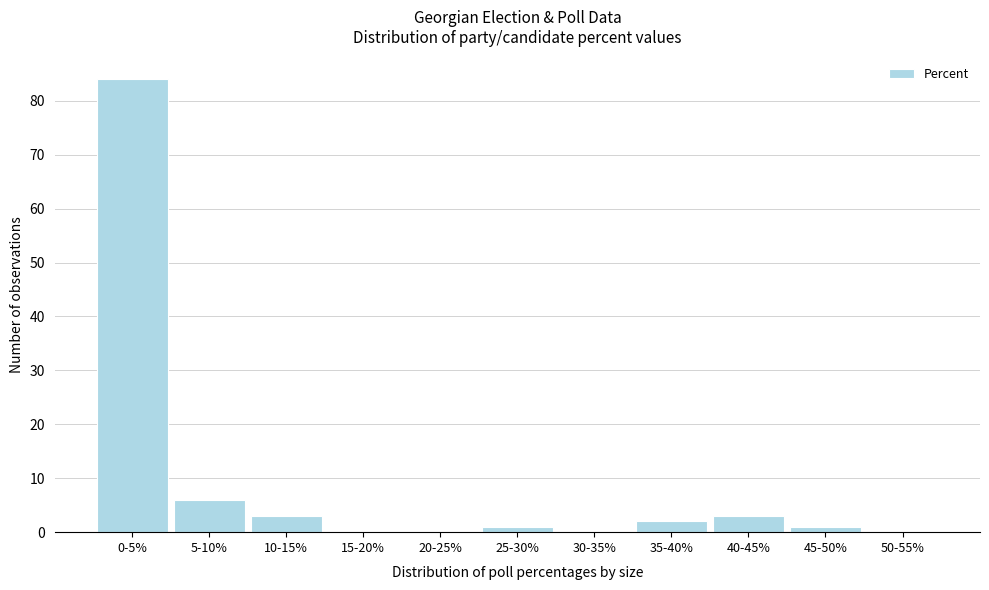

Reading left to right, extract all data points from this chart.

0-5%=84	5-10%=6	10-15%=3	15-20%=0	20-25%=0	25-30%=1	30-35%=0	35-40%=2	40-45%=3	45-50%=1	50-55%=0